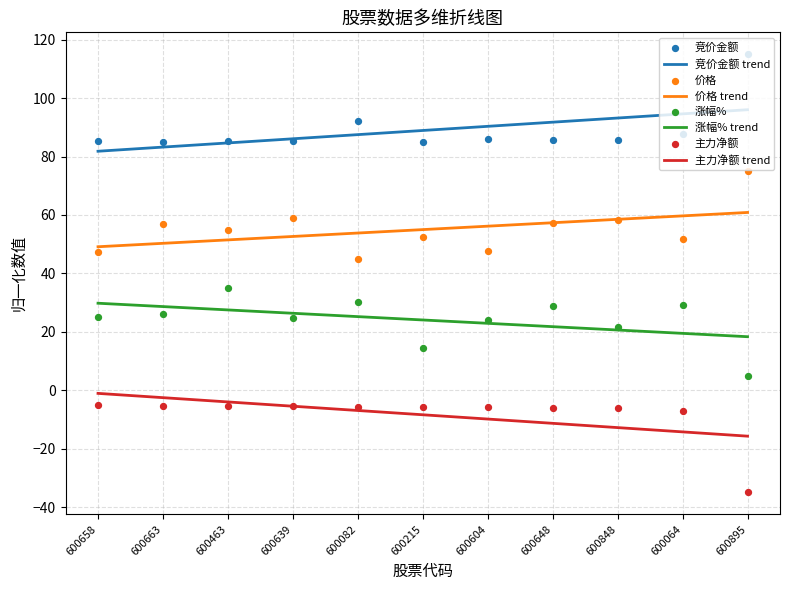

What are all the series names shown in the legend?

竞价金额, 价格, 涨幅%, 主力净额